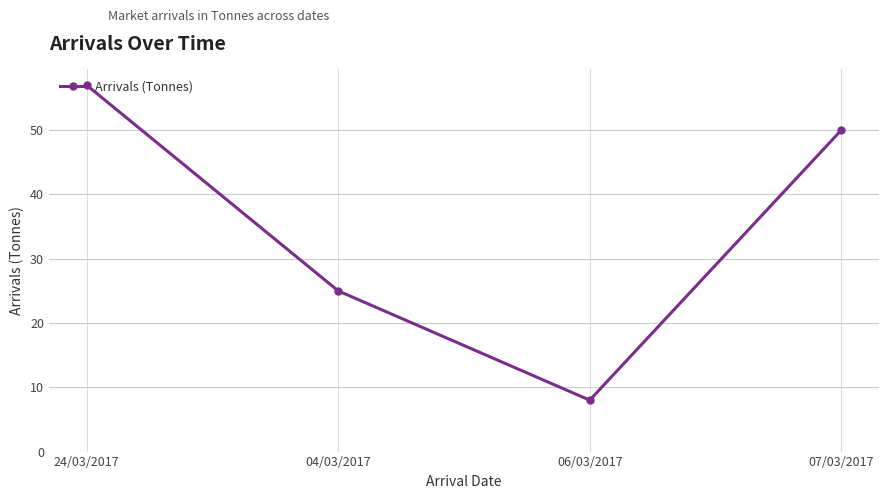

At which label is the value closest to 32?

04/03/2017